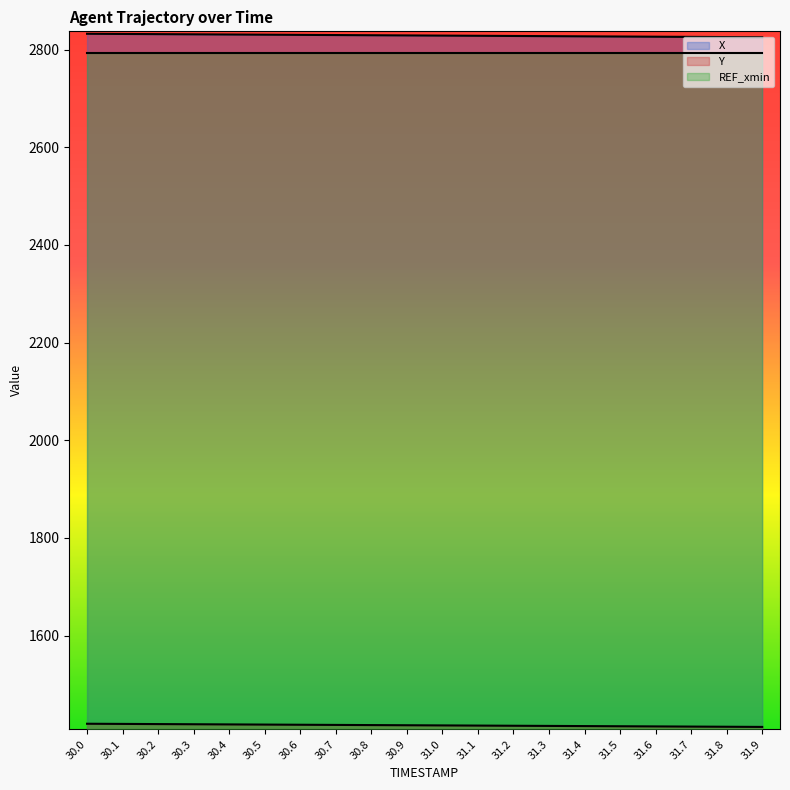

Where is Y nearest to the value 1416?

31.0